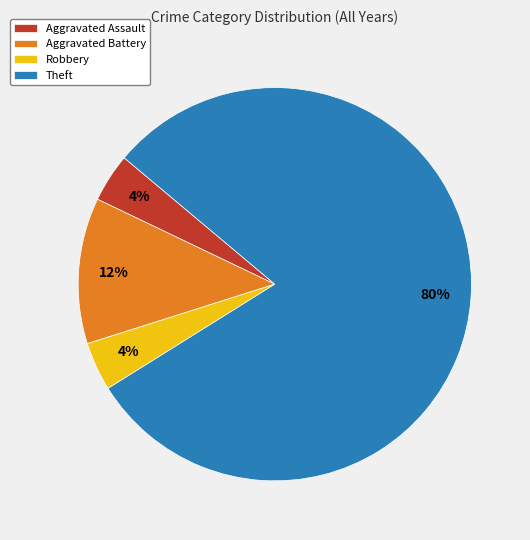

Which slice is the largest?

Theft